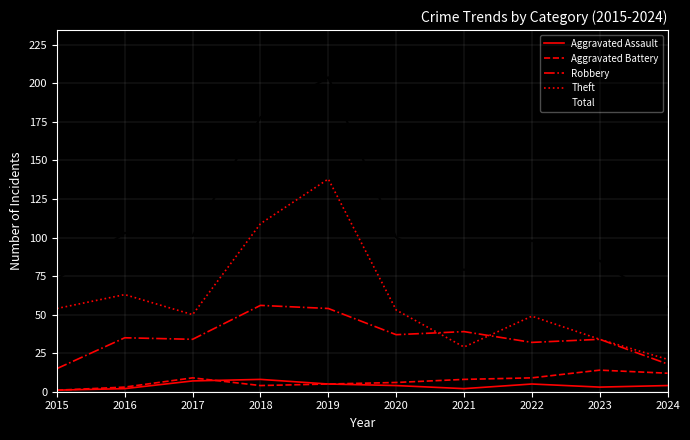

Which category has the highest value in the Aggravated Battery series?

2023